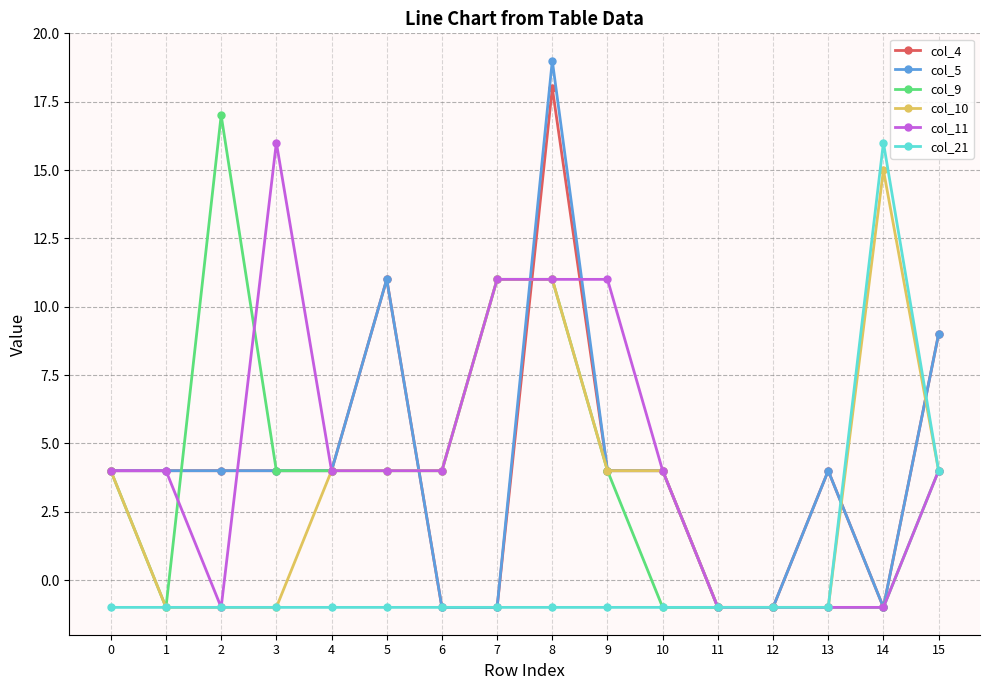

What is the spread (max minus min) of values at 8?

20